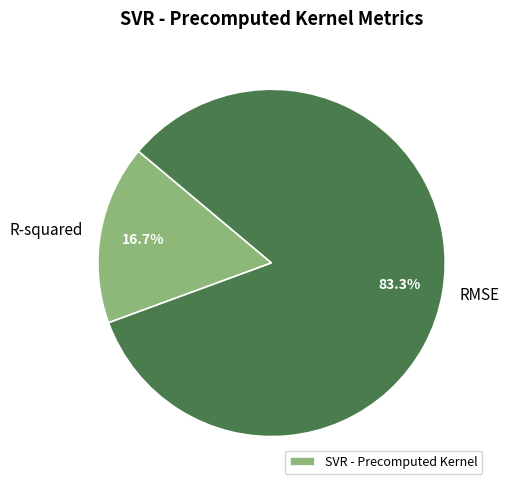

How many slices are in this pie chart?

2